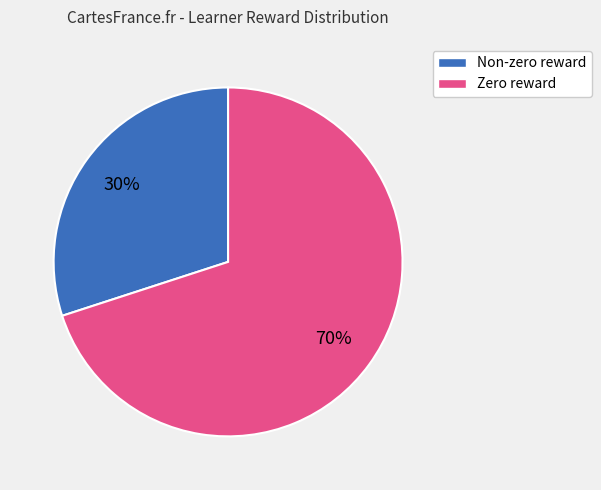

To the nearest percent, what is the difference between the largest and smallest slice percentages?

40%